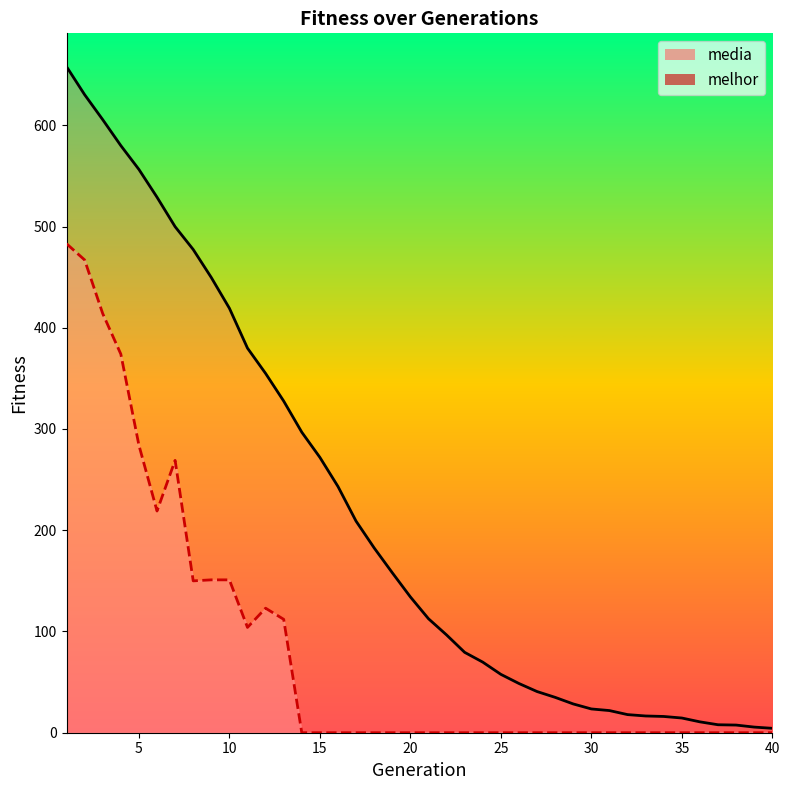

Does the chart display data point markers on the line(s)?

No